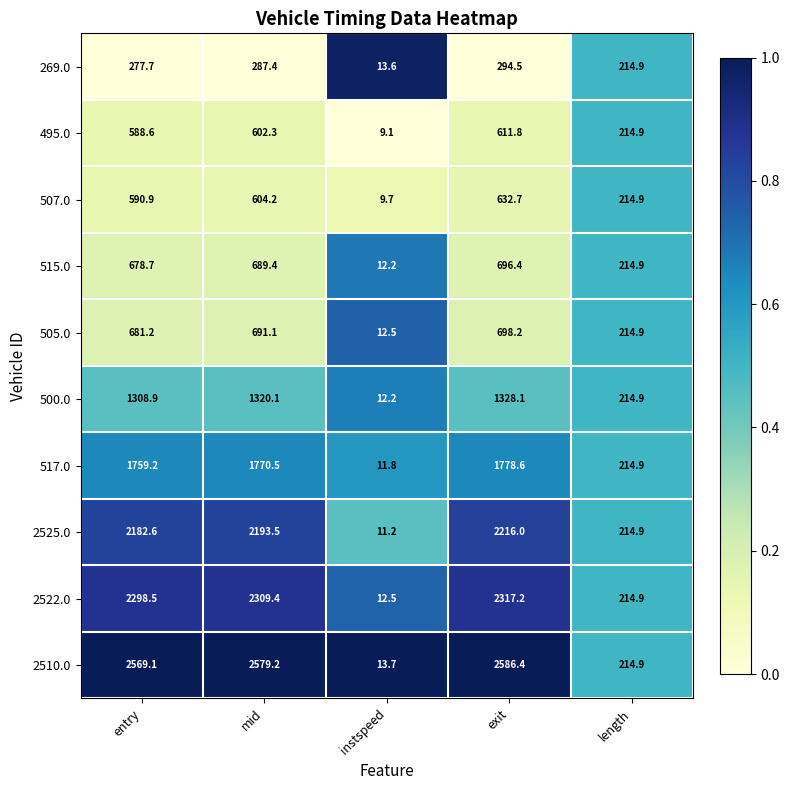

Is it true that 2525.0 equals 2182.6 at entry?

True